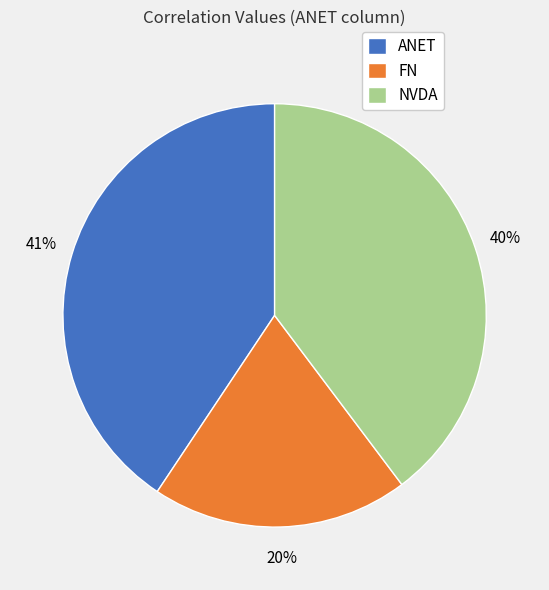

How many segments does this pie chart have?

3